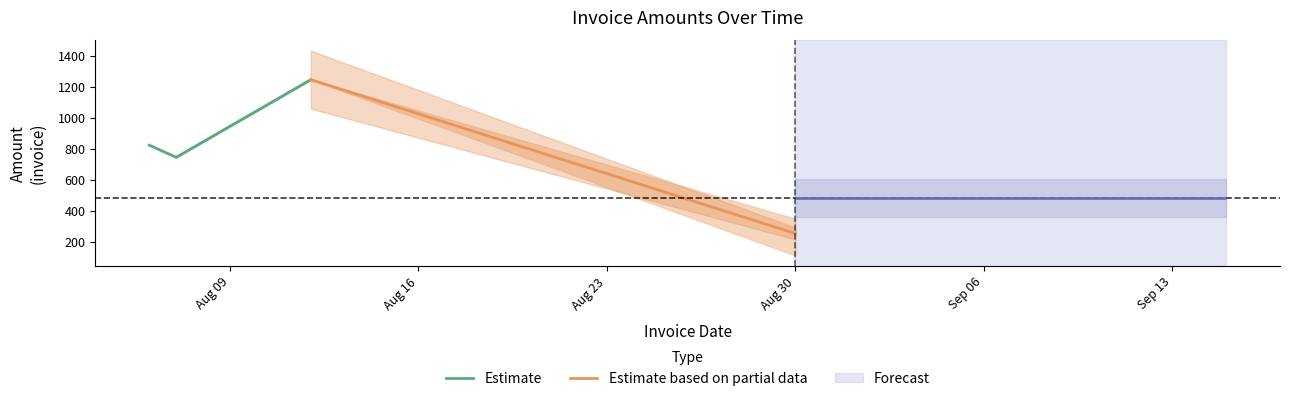

What is the label of the 6th point from the right?

30/08/2021